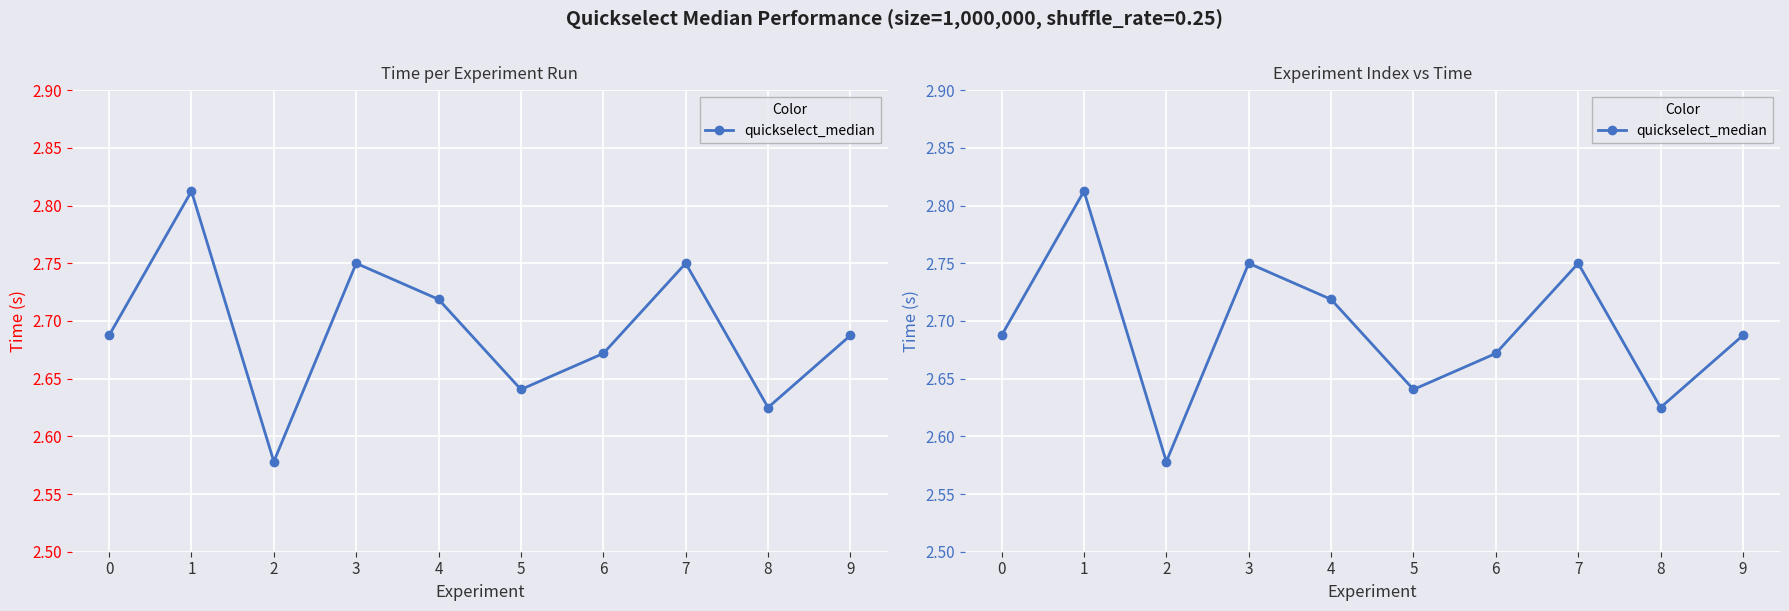

Is it true that the value at 0 is 2.7?

True